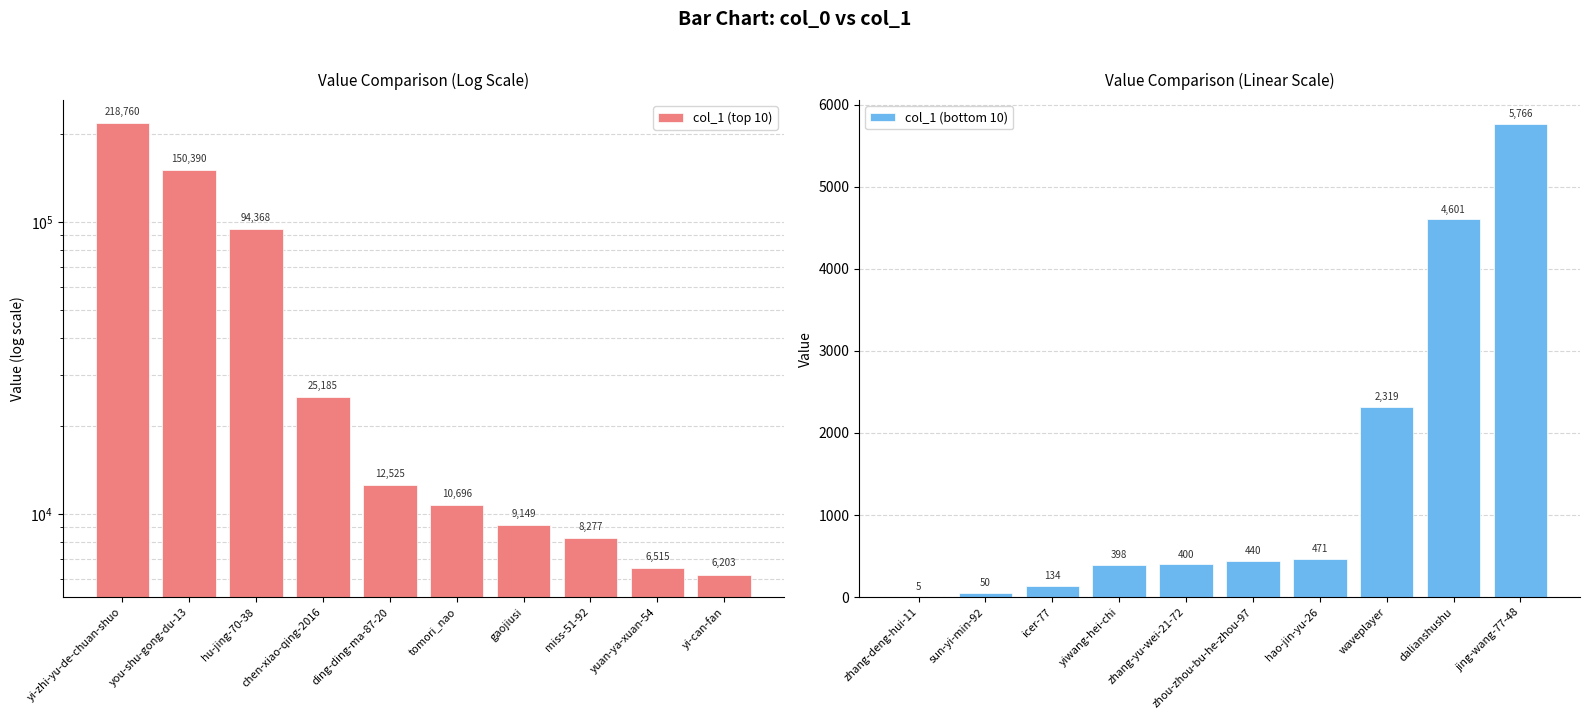

Is it true that col_1 (bottom 10) equals 5 at zhang-deng-hui-11?

True